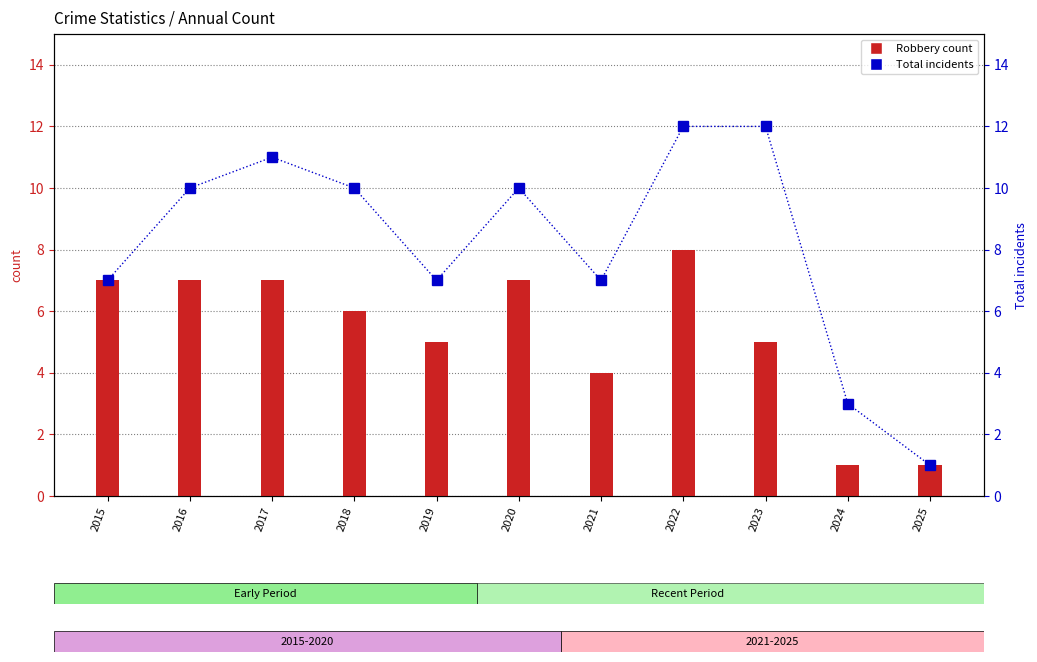

How many values in the Robbery series exceed 6?

5